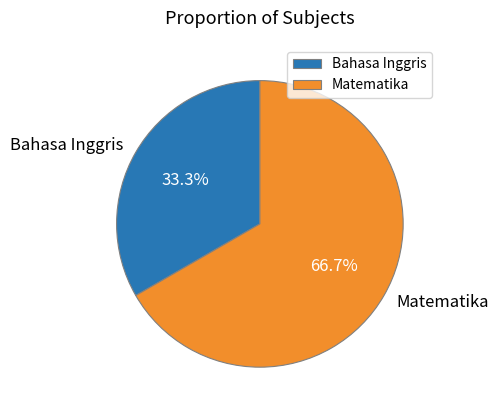

What is the largest slice in the pie chart?

Matematika